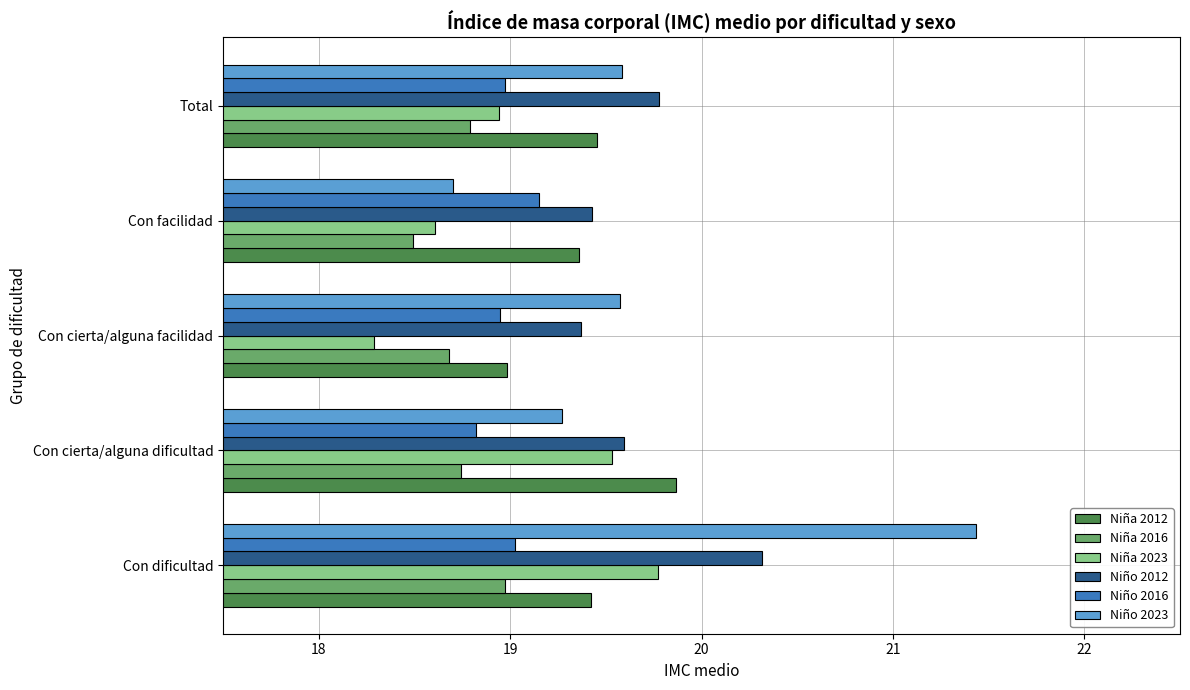

The Niño 2012 series shows 19.6 at Con cierta/alguna dificultad. True or false?

True